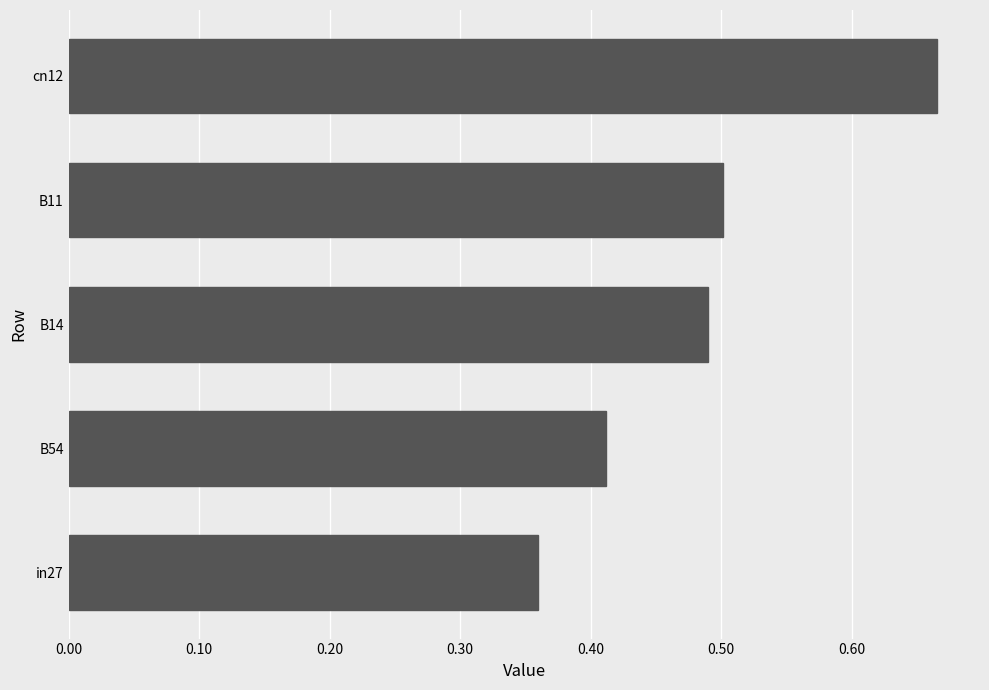

How many values are between 0 and 1?

5